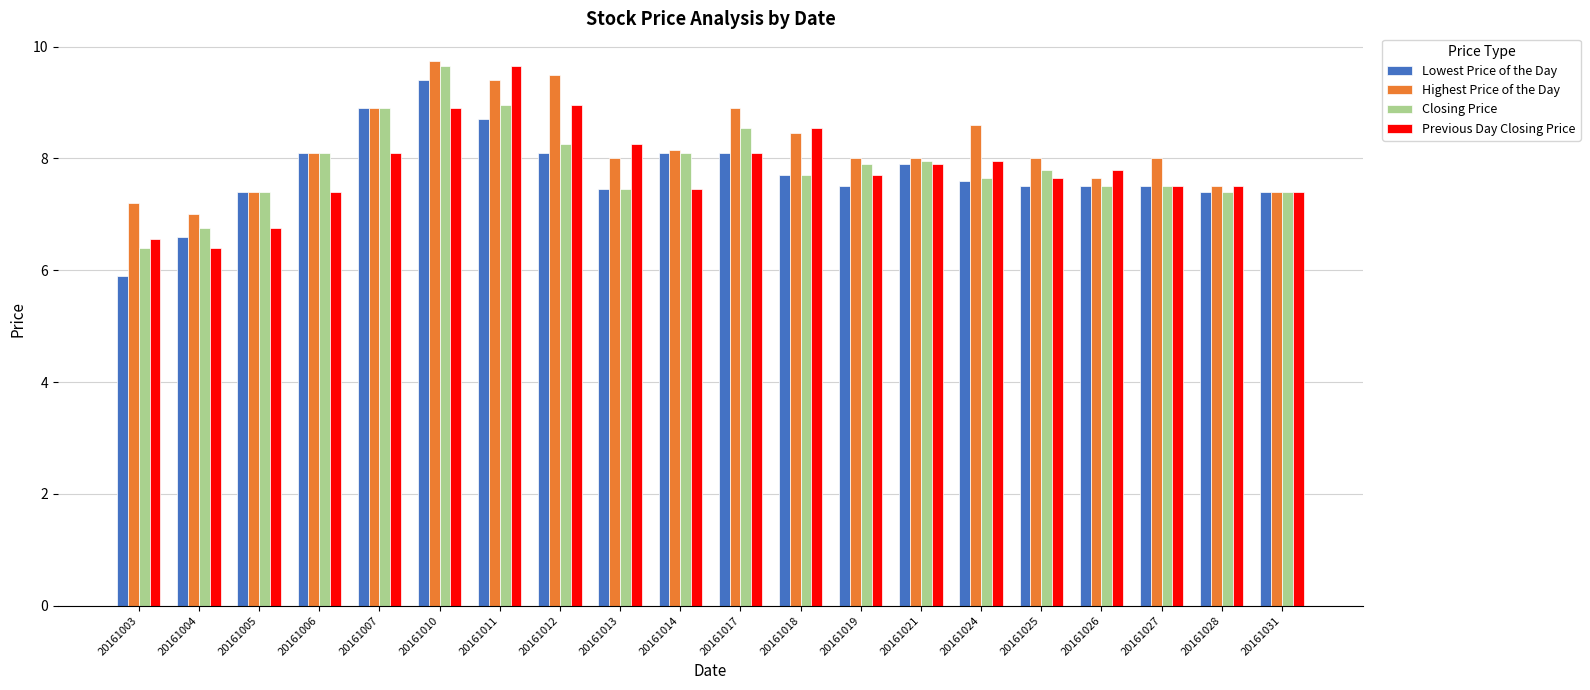

What is the minimum value for Closing Price?

6.4